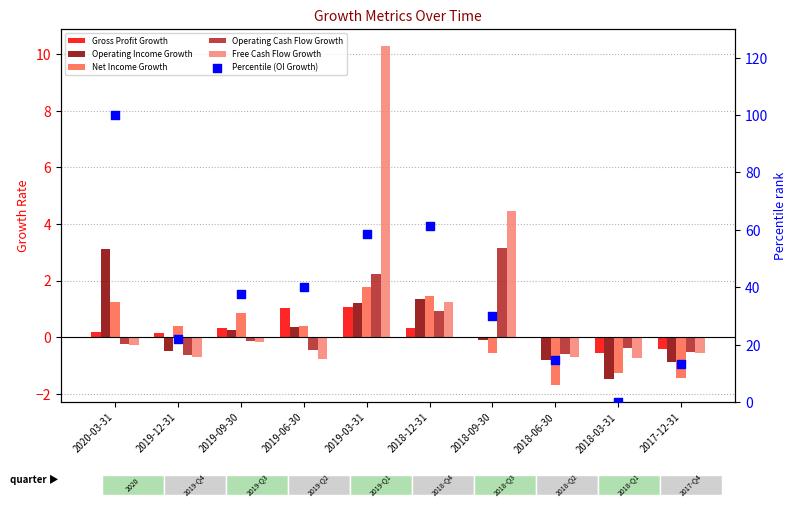

Is the value of Operating Cash Flow Growth at 2018-06-30 greater than the value of Net Income Growth at 2020-03-31?

No